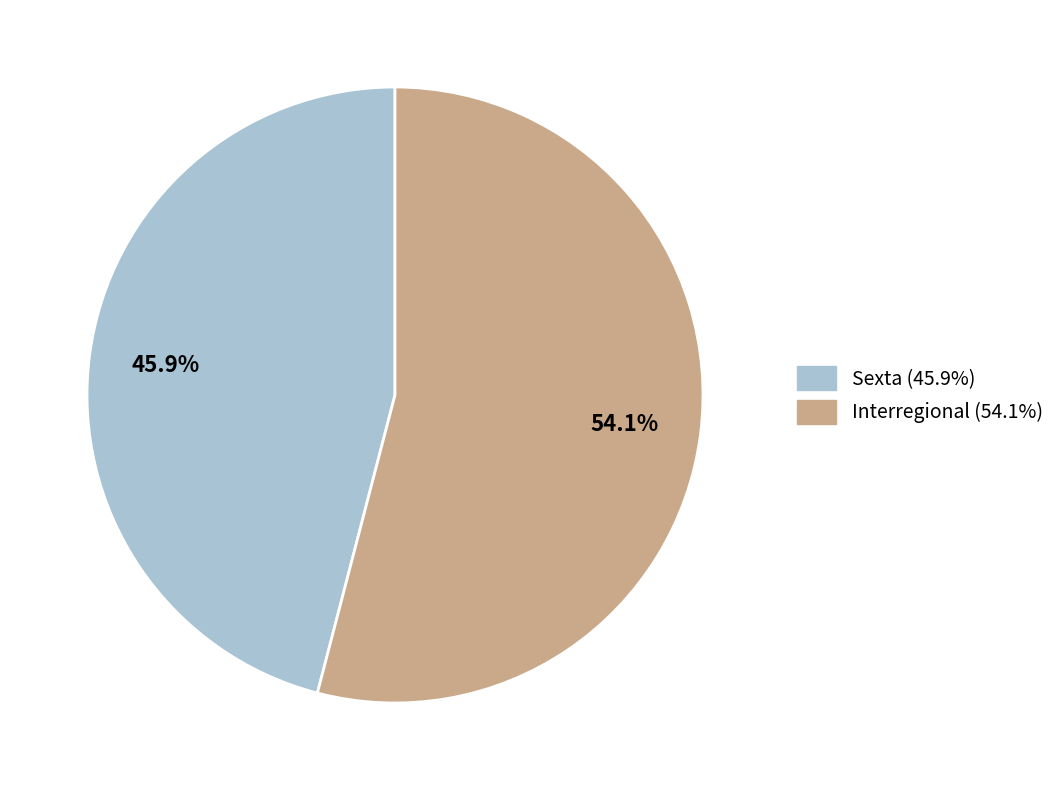

To the nearest percent, what is the average slice percentage?

50%